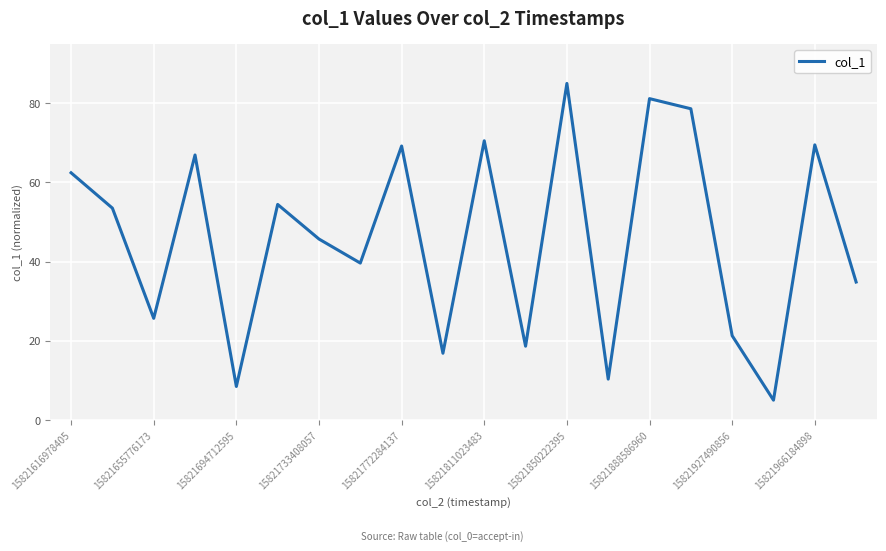

What is the minimum value shown in the chart?

5.0